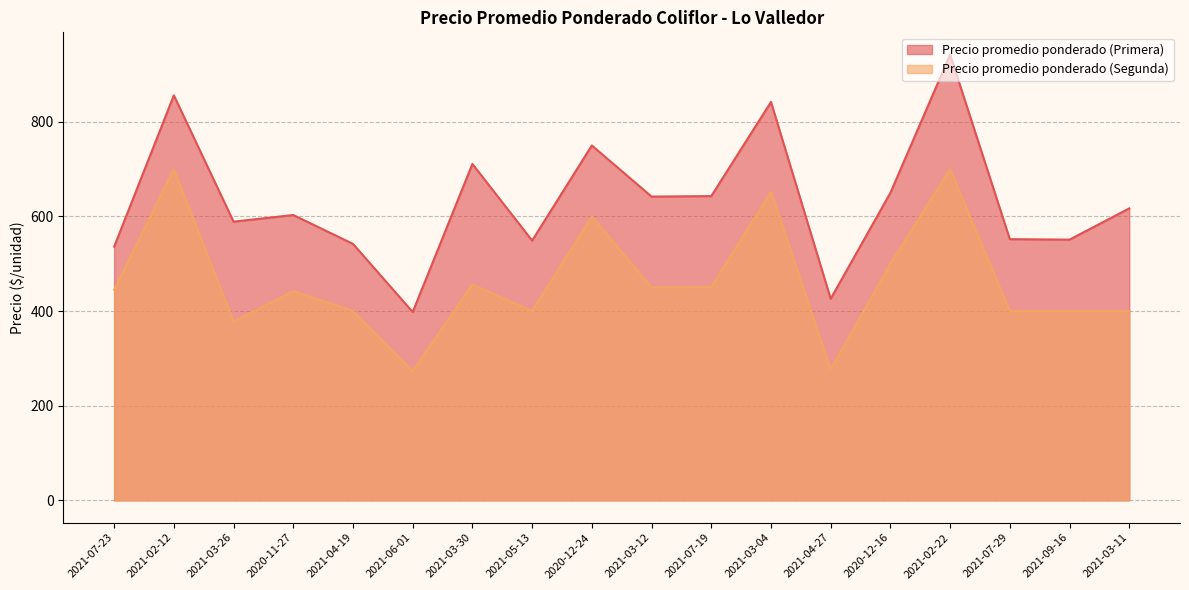

In Precio promedio ponderado (Primera), how many points are lower than both neighbors (excluding endpoints)?

6